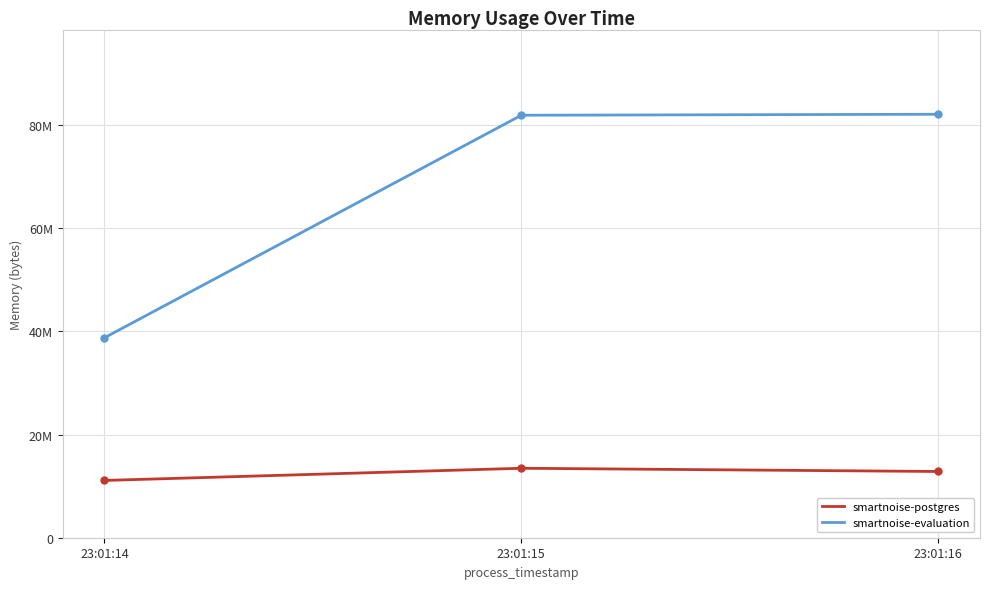

Read the smartnoise-evaluation value at 23:01:14.

38772736